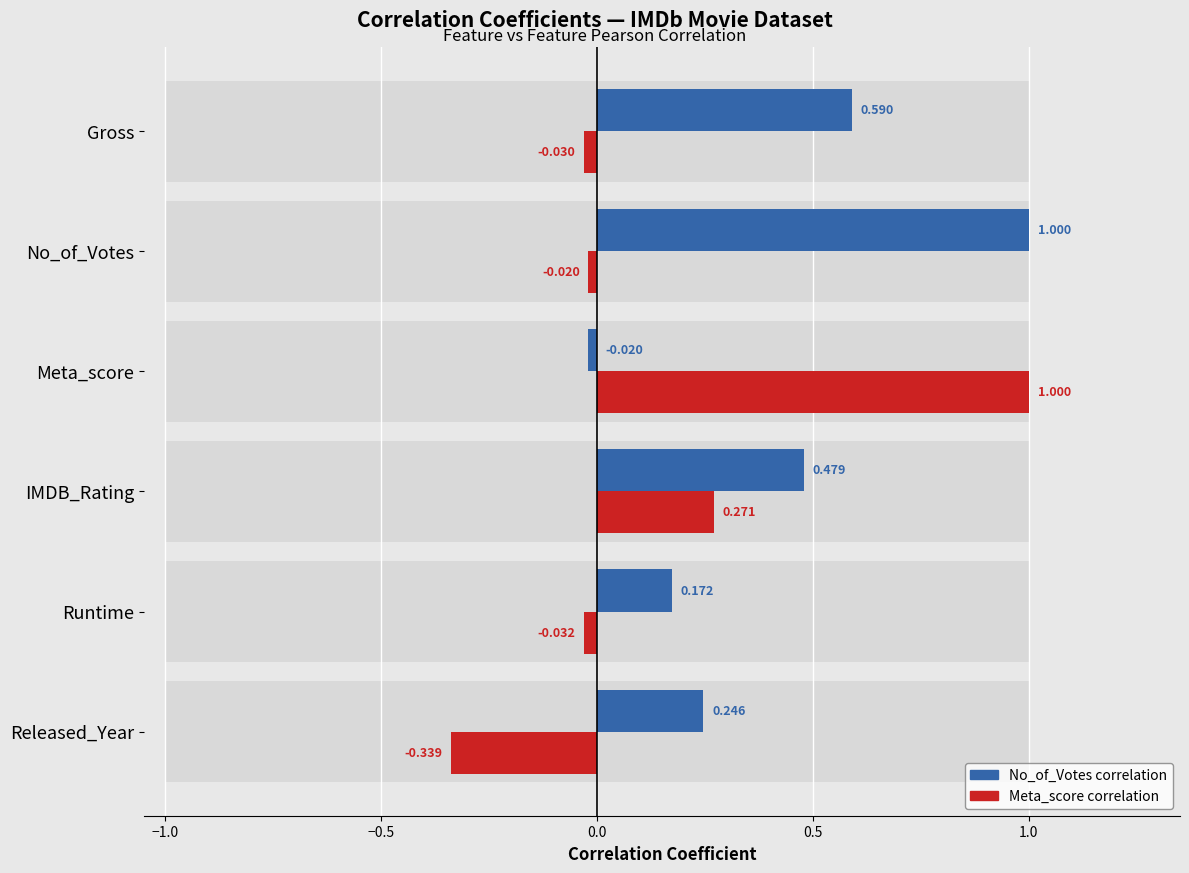

How many positive values does the No_of_Votes series have?

5